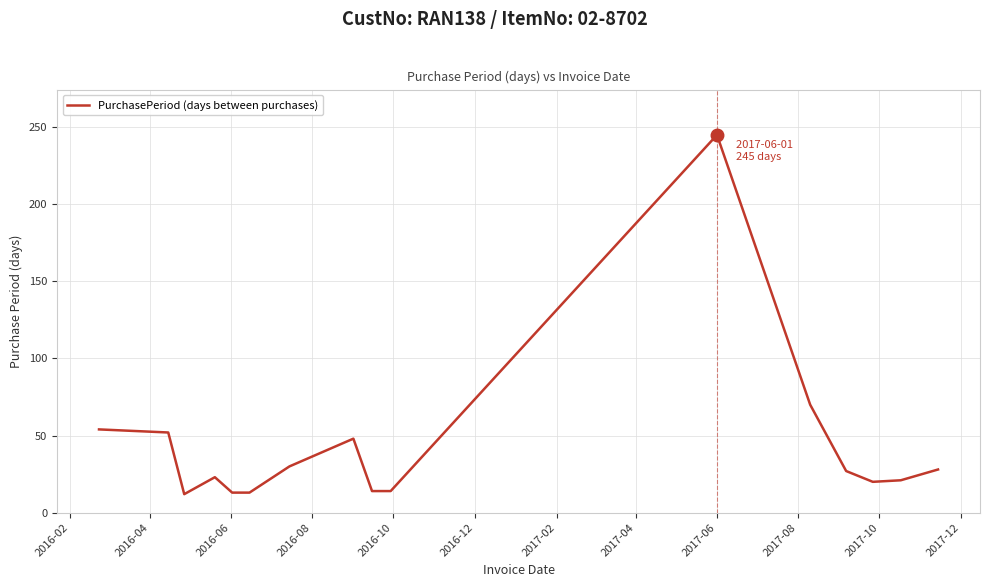

What is the difference between the maximum and minimum values?

233